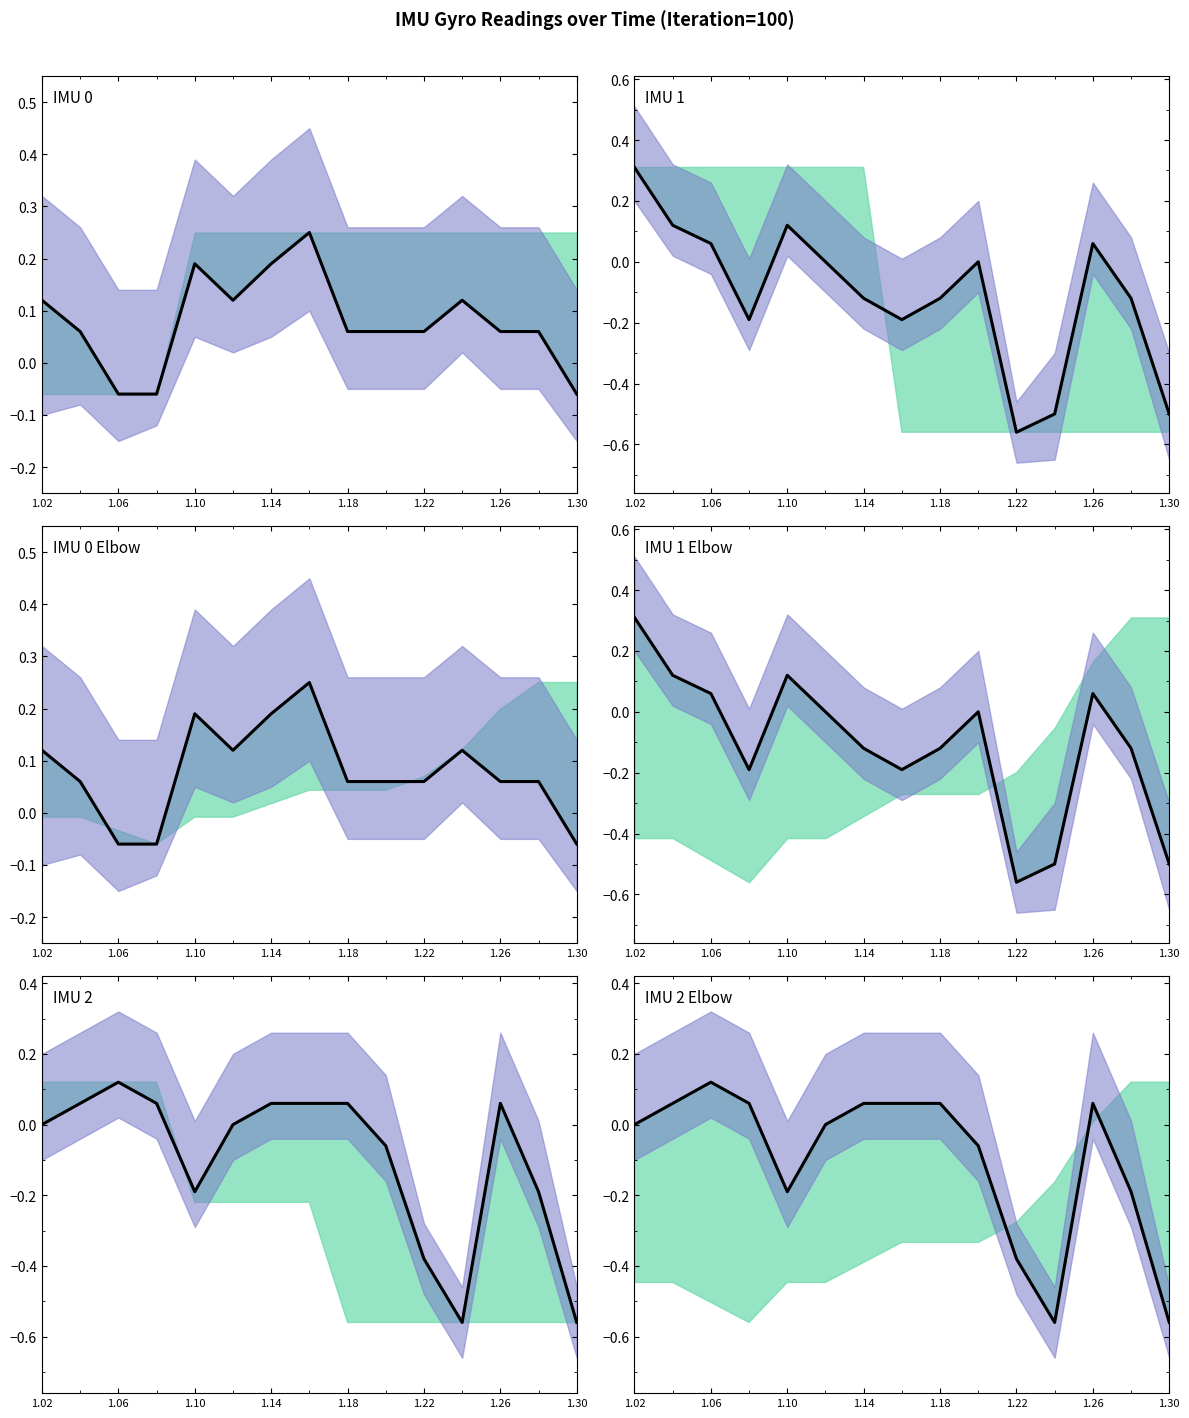

Reading left to right, what are all the values shown in this chart?

0.0	0.1	0.1	0.1	-0.2	0.0	0.1	0.1	0.1	-0.1	-0.4	-0.6	0.1	-0.2	-0.6